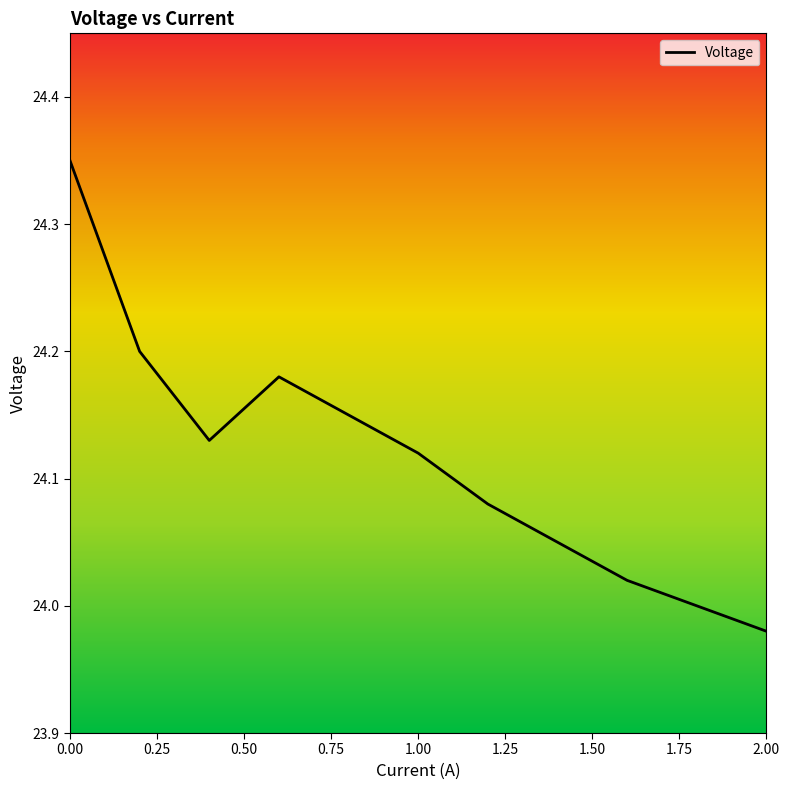

What is the value of the 9th point from the left?

24.0